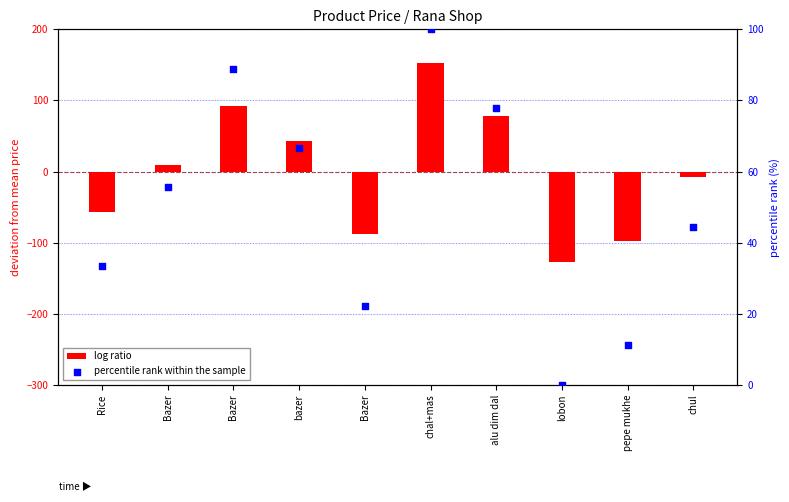

Which series reaches the maximum Y coordinate?

log ratio